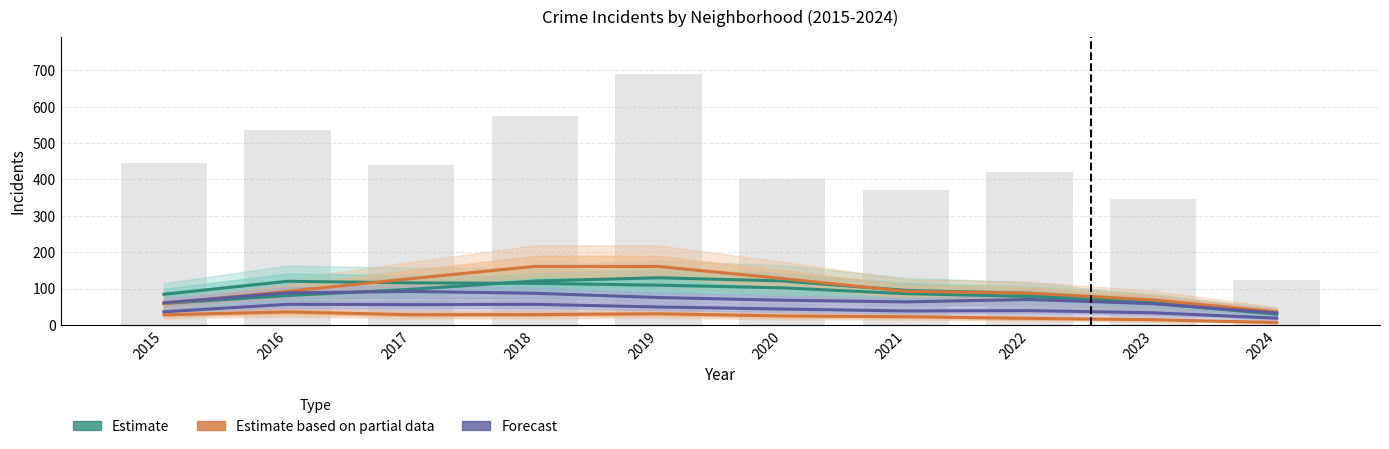

How many values in the Estimate based on partial data series exceed 92?

6